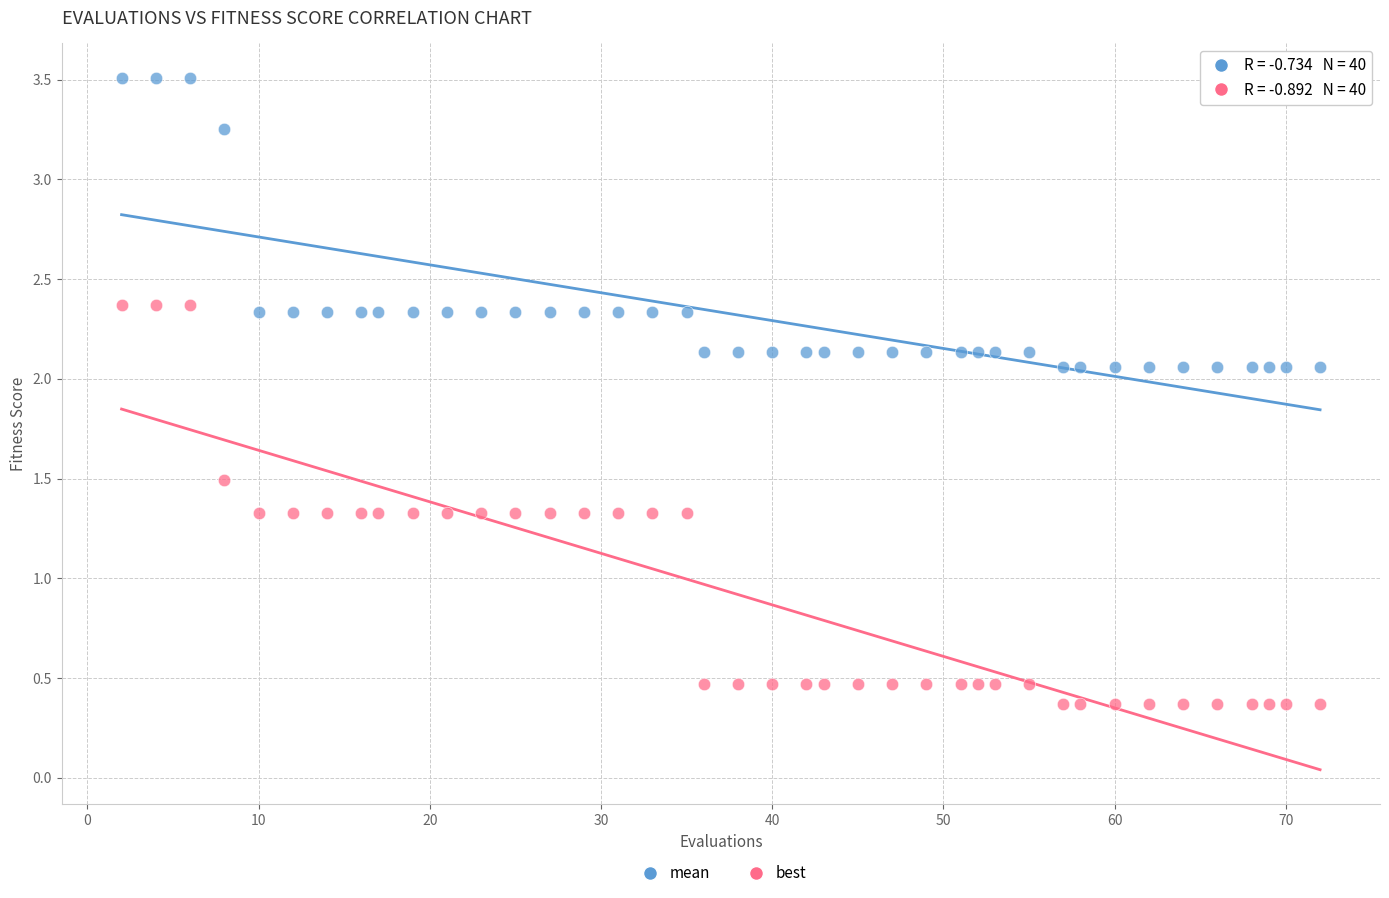

Which series reaches the minimum Y coordinate?

best